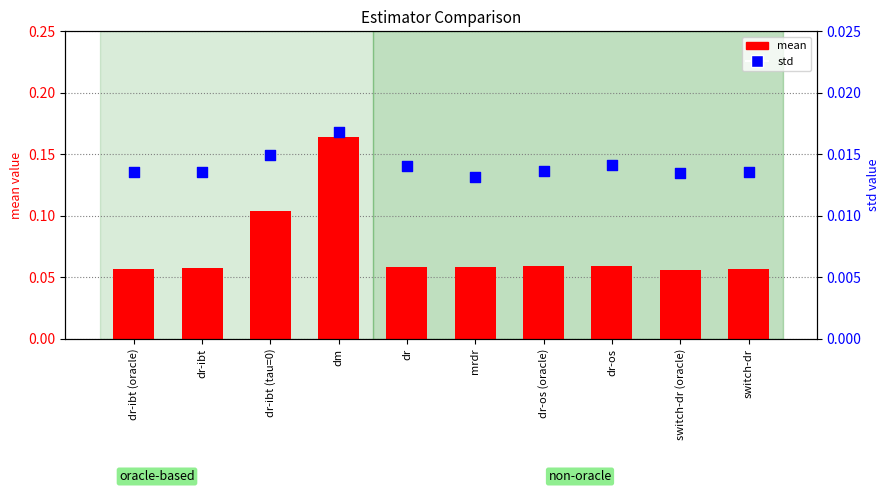

Which series has the largest Y range (max minus min)?

mean